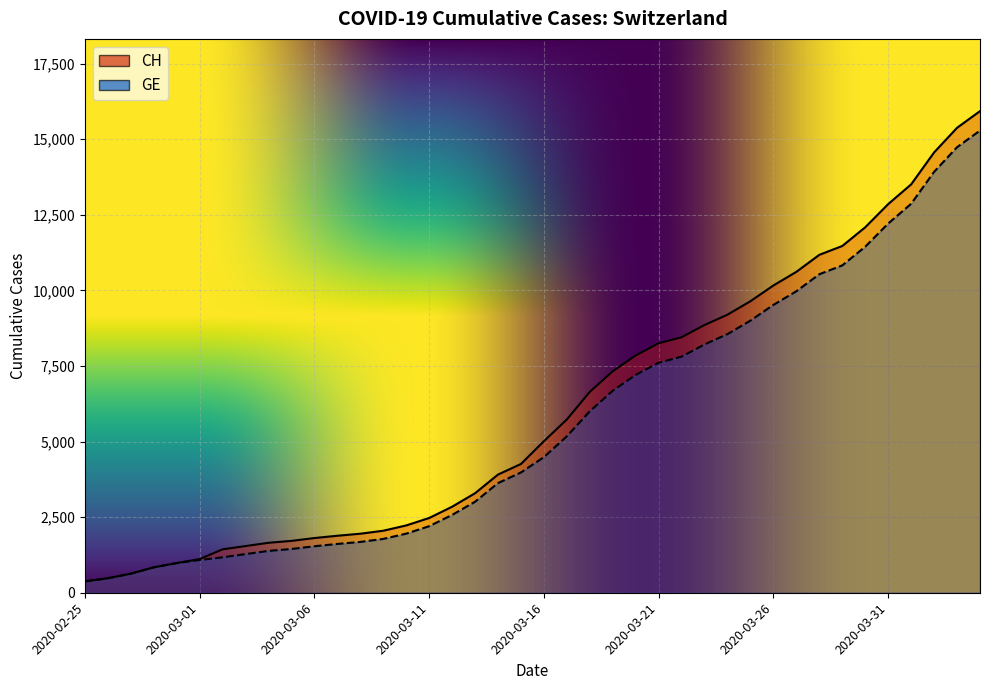

What is the difference between the maximum and minimum values in the CH series?

15551